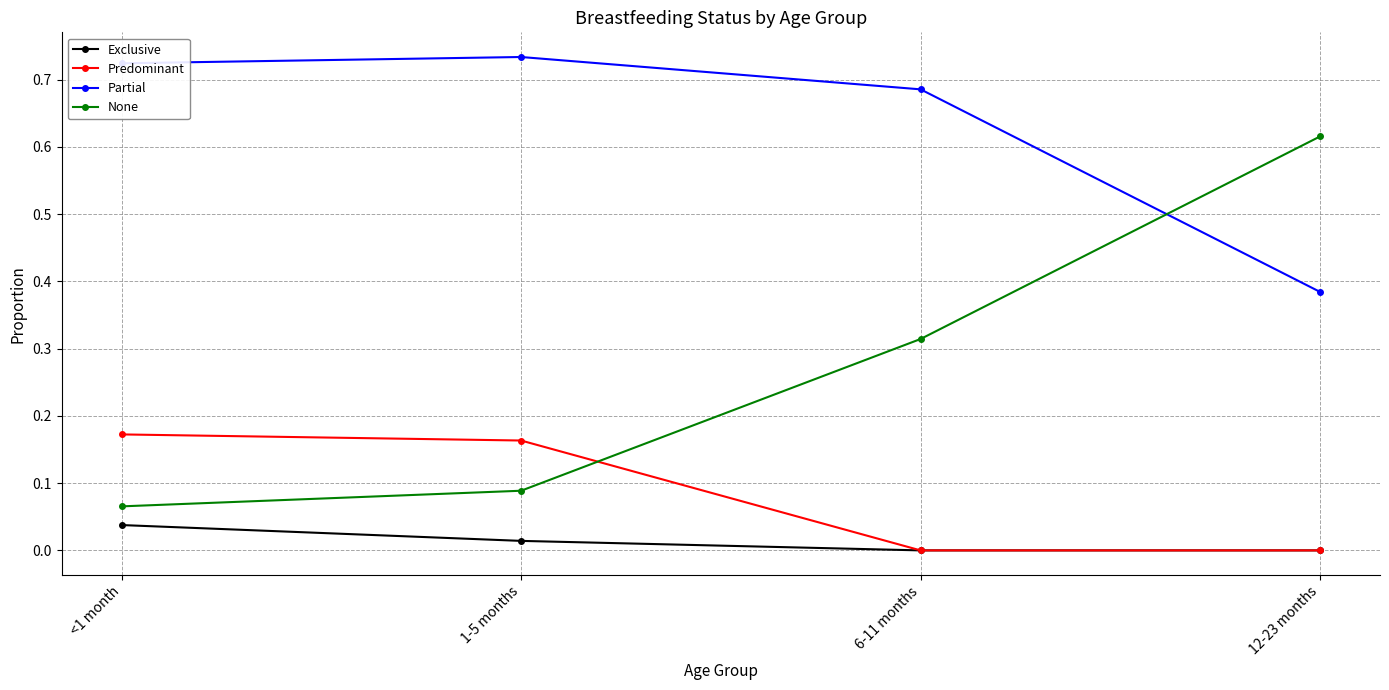

Count the Partial values in the range 0 to 1.

4